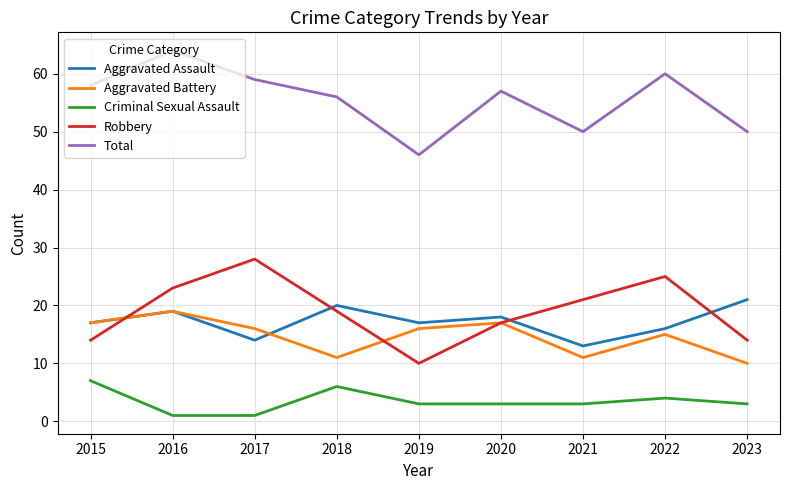

What is the spread (max minus min) of values at 2019?

43